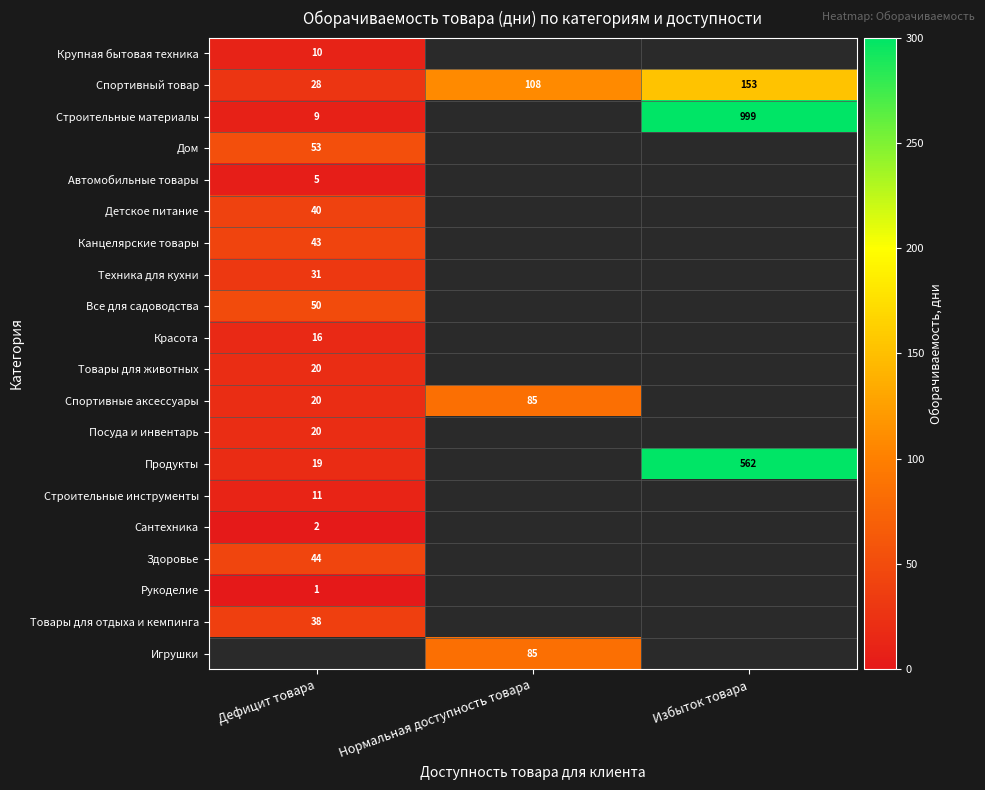

True or false: Строительные материалы has a value of 13 at Дефицит товара.

False